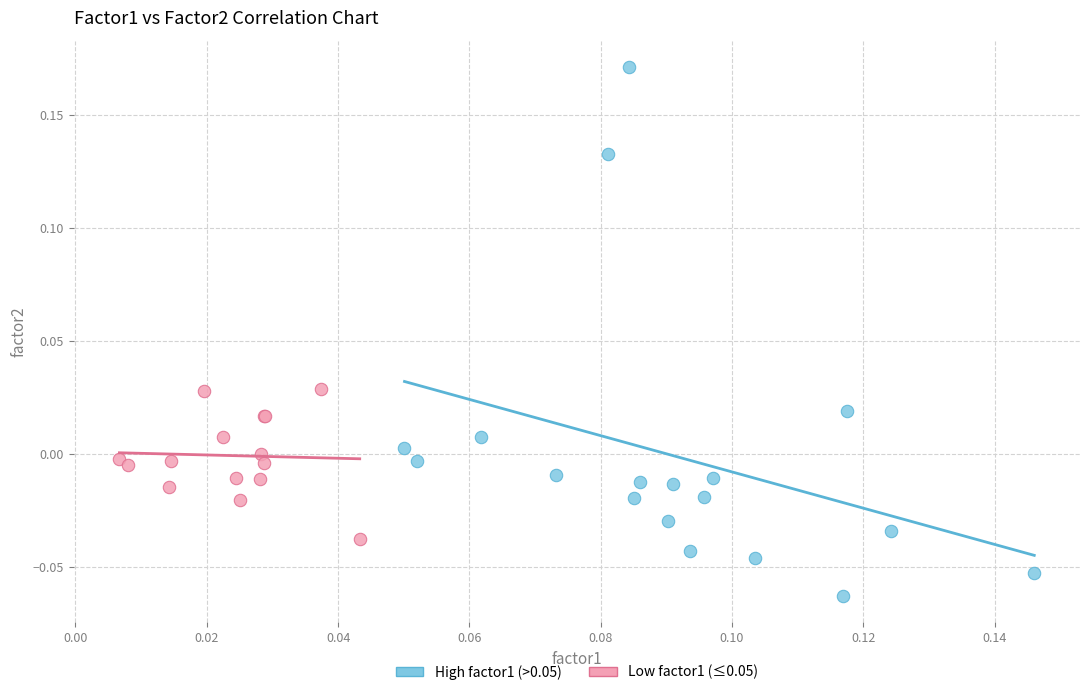

What are all the series names shown in the legend?

High factor1 (>0.05), Low factor1 (≤0.05)